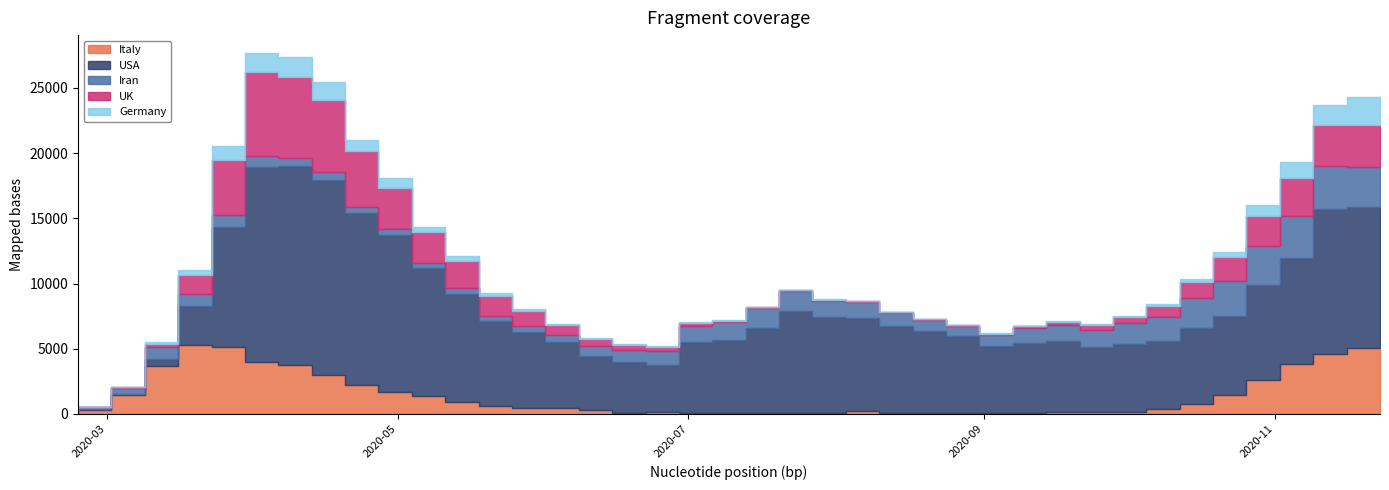

The USA series shows 5180 at 2020-10-05. True or false?

True